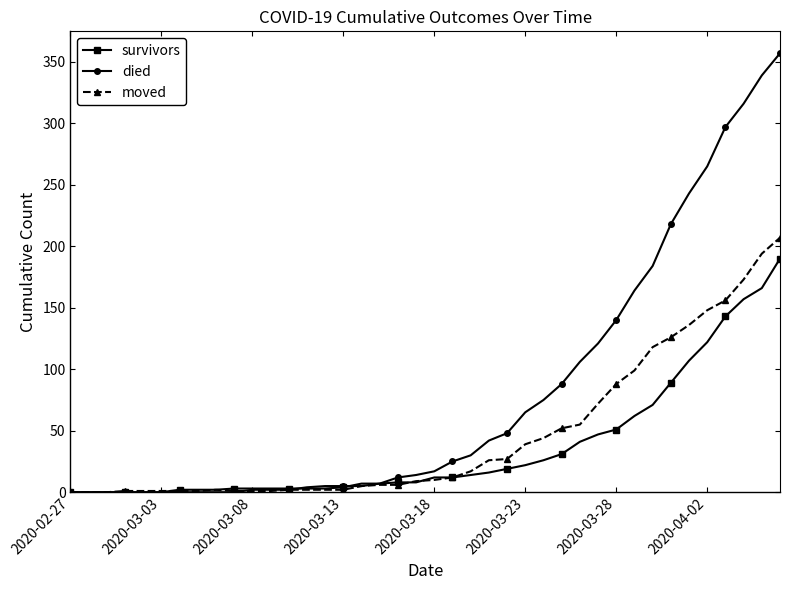

At how many categories does at least one series exceed 225?

6